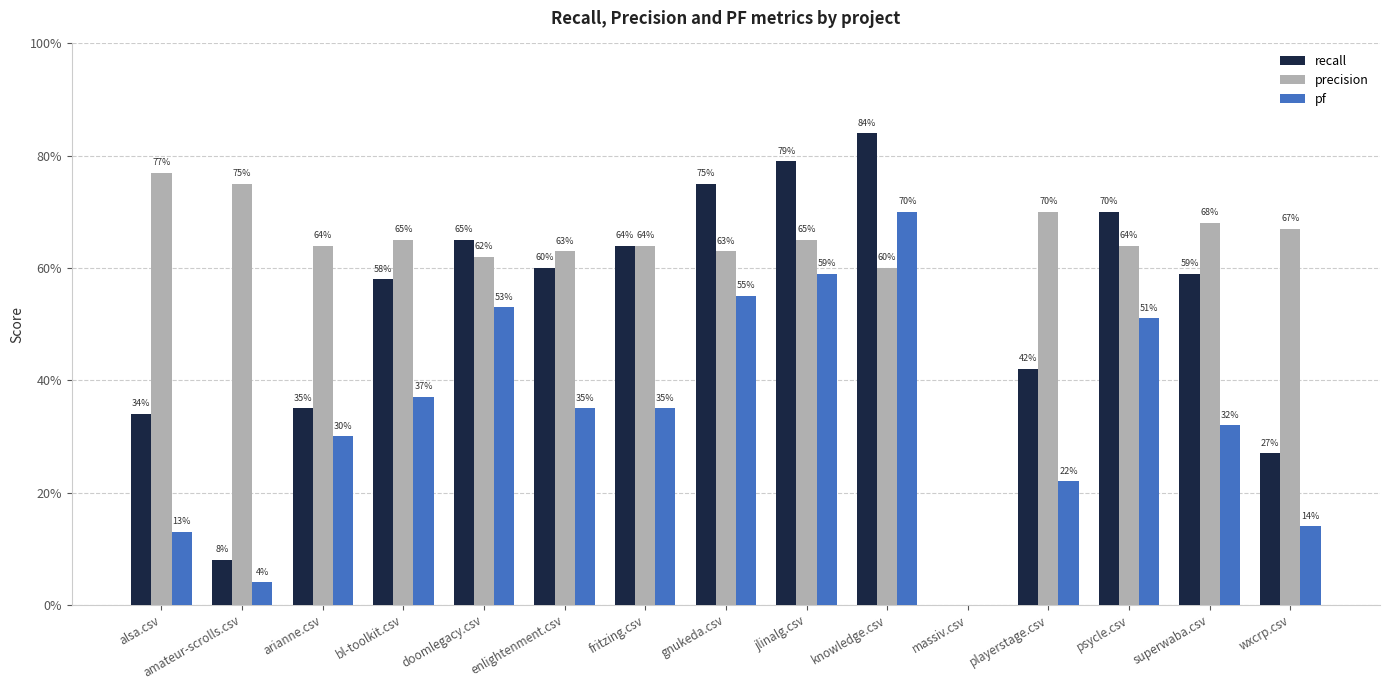

What are all the series names shown in the legend?

recall, precision, pf